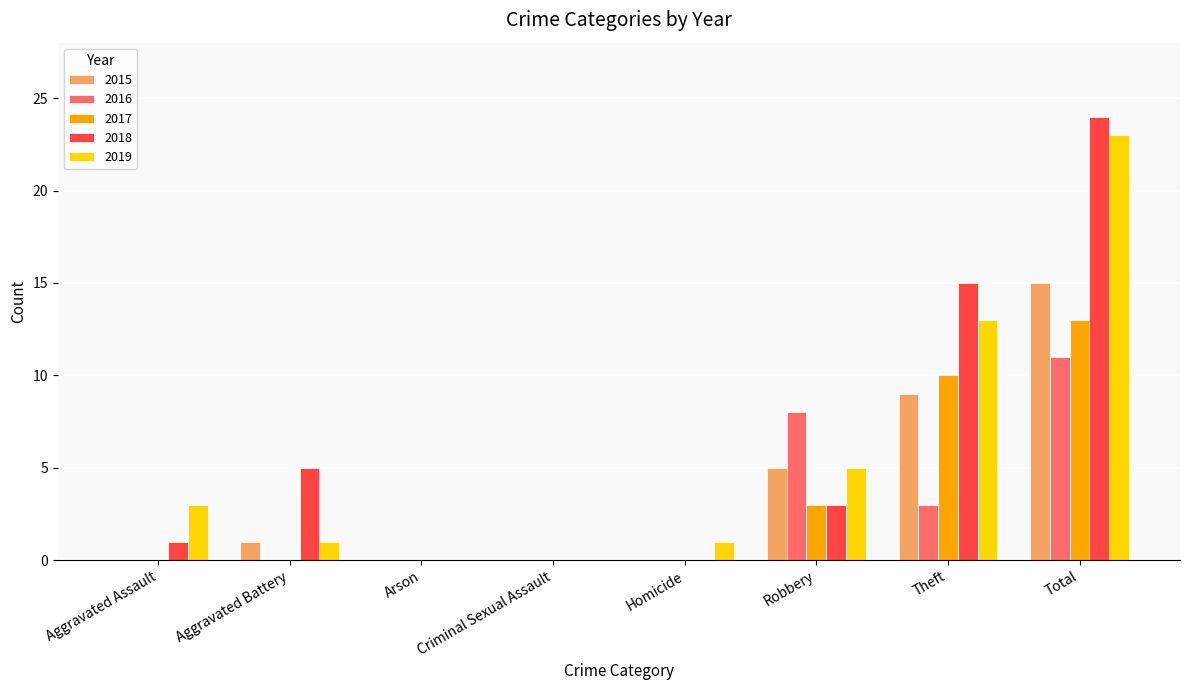

Which series changed the most between Criminal Sexual Assault and Robbery?

2016